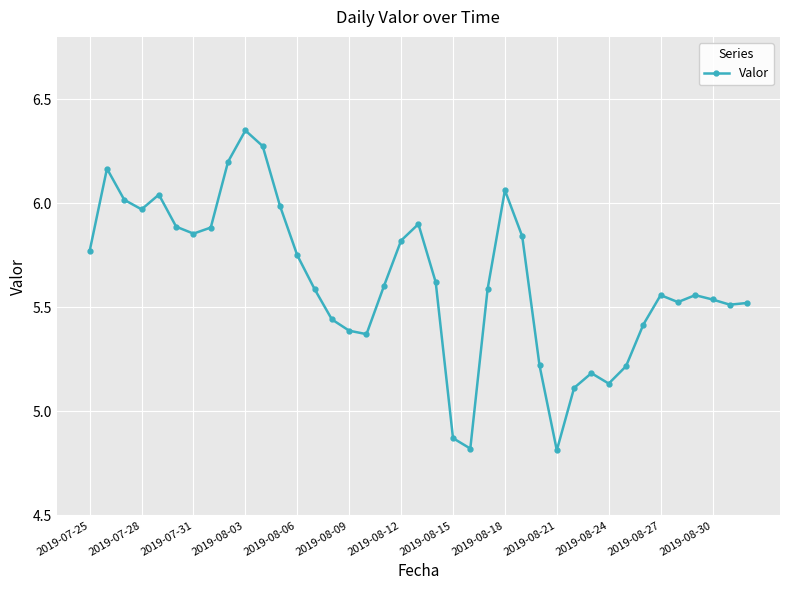

What is the smallest value displayed?

4.8